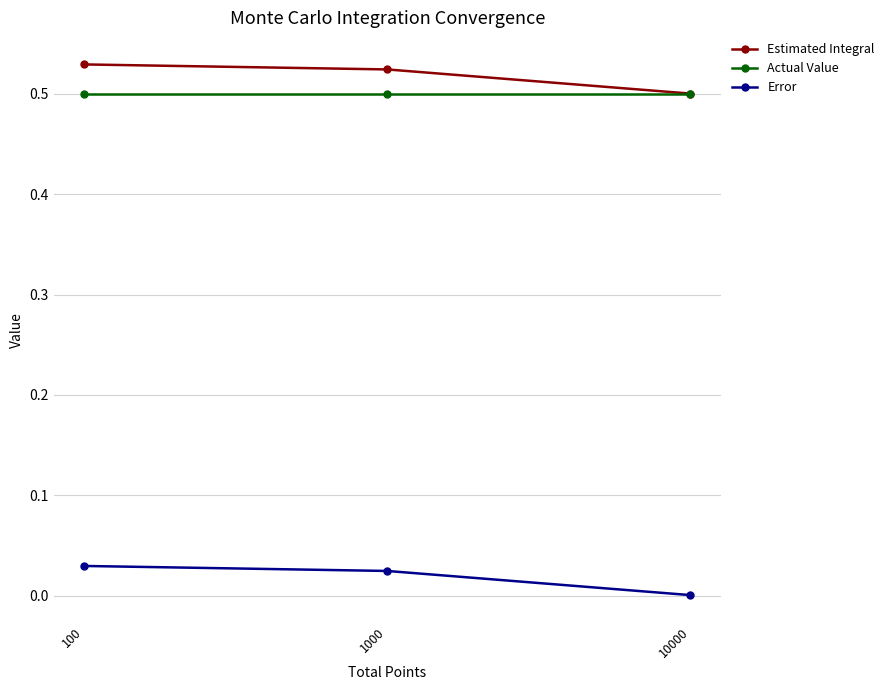

Which series has the widest spread of values?

Estimated Integral